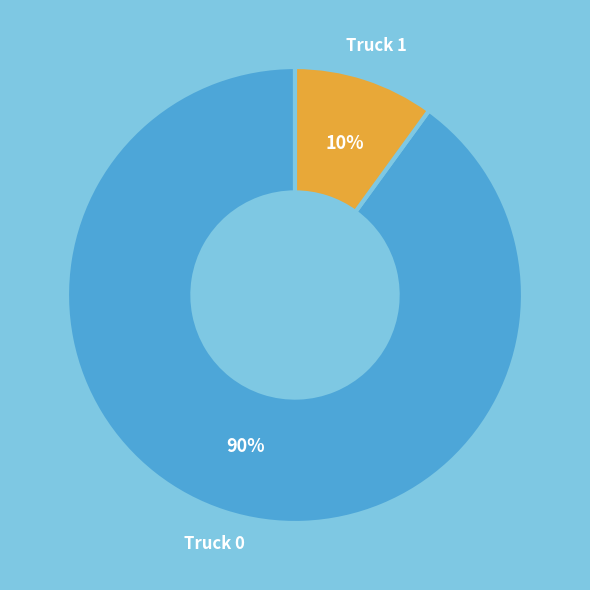

The Truck 1 slice represents 22% of the pie. True or false?

False